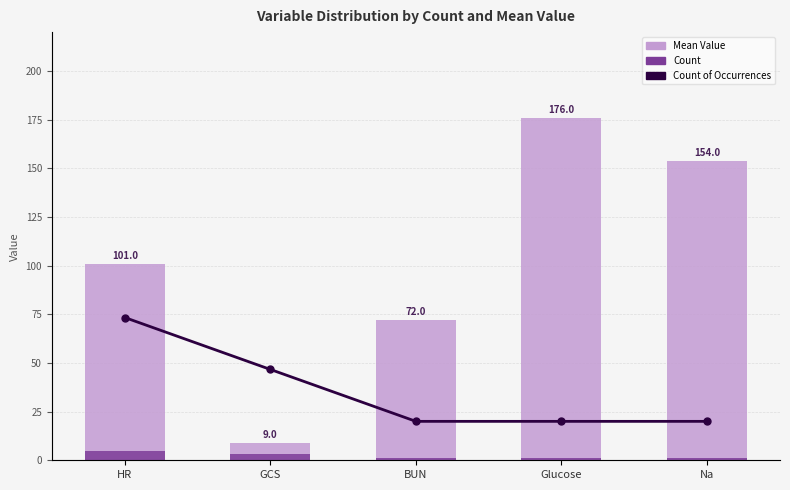

What is the sum of the Count of Occurrences values at GCS and HR?

9.0